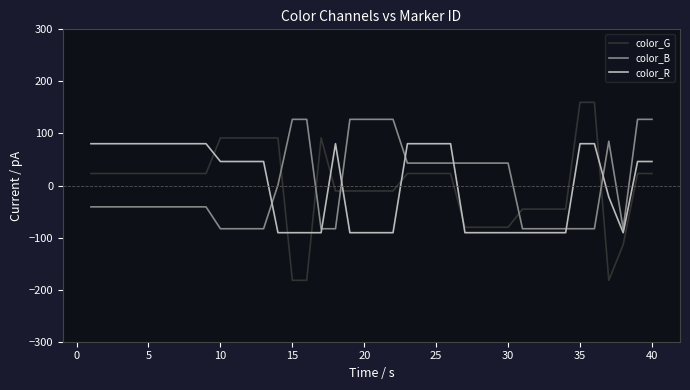

What is the highest value of the color_G series?

159.8